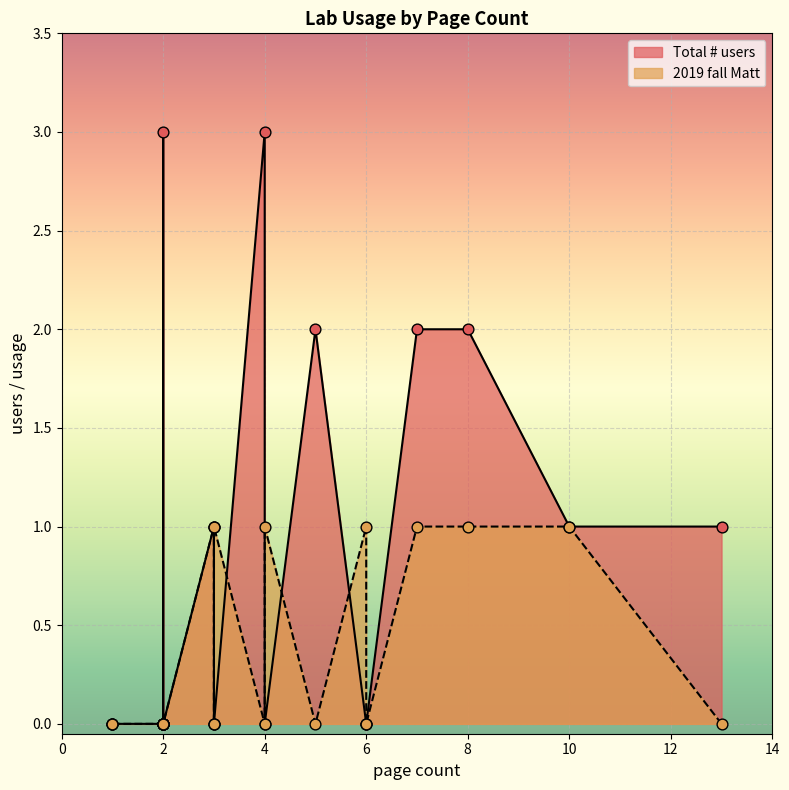

What are all the series names shown in the legend?

Total # users, 2019 fall Matt